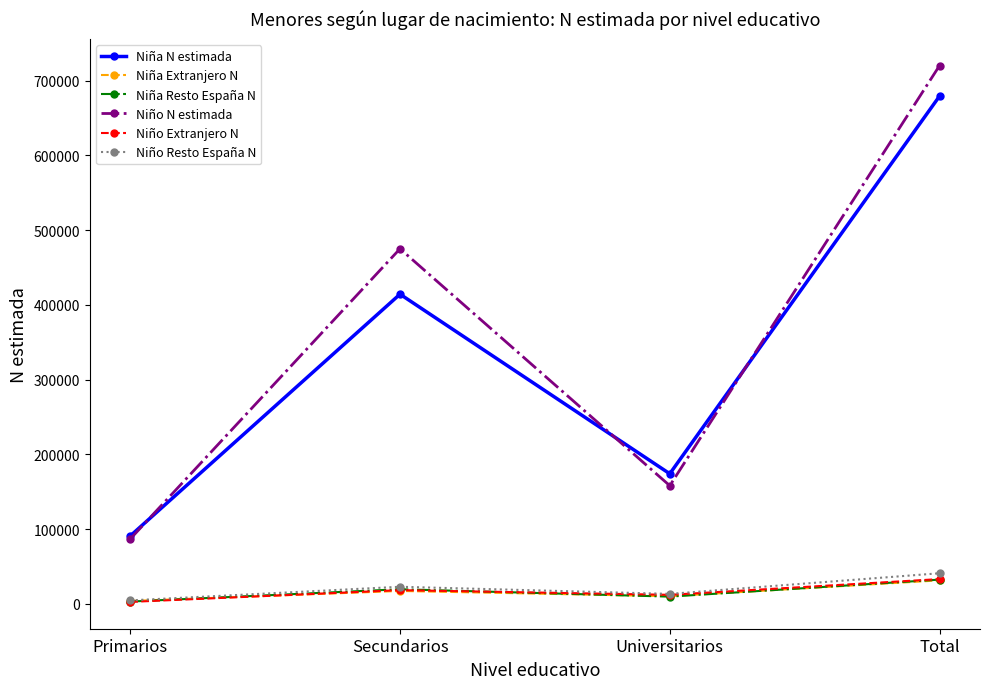

Reading left to right, transcribe all the data shown in this chart.

Niña N estimada: 90867	414253	174066	679187
Niña Extranjero N: 3869	17320	10298	31487
Niña Resto España N: 3140	19594	9732	32466
Niño N estimada: 86845	475003	158138	719985
Niño Extranjero N: 2656	18400	12139	33195
Niño Resto España N: 4693	22908	13378	40979